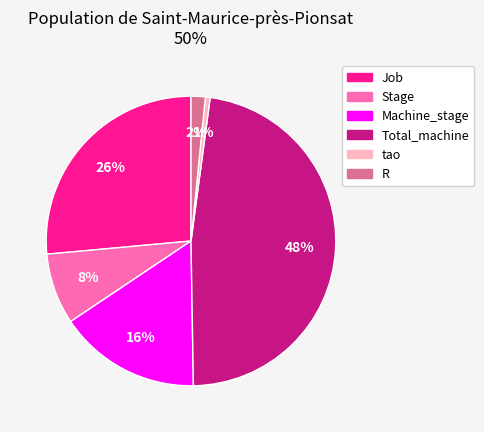

To the nearest percent, what is the average slice percentage?

17%